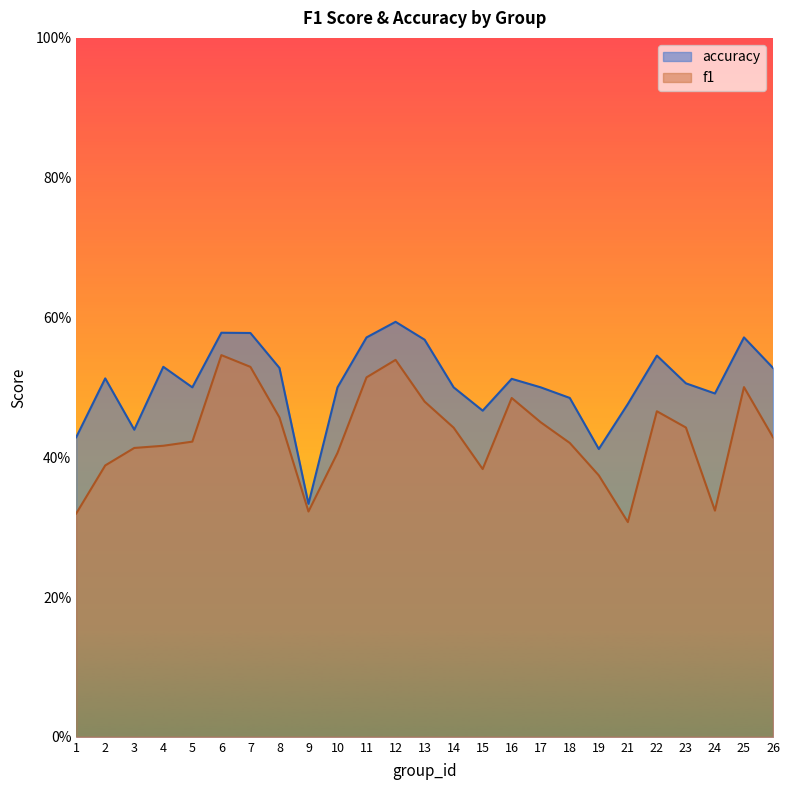

In f1, how many points are higher than both neighbors (excluding endpoints)?

5